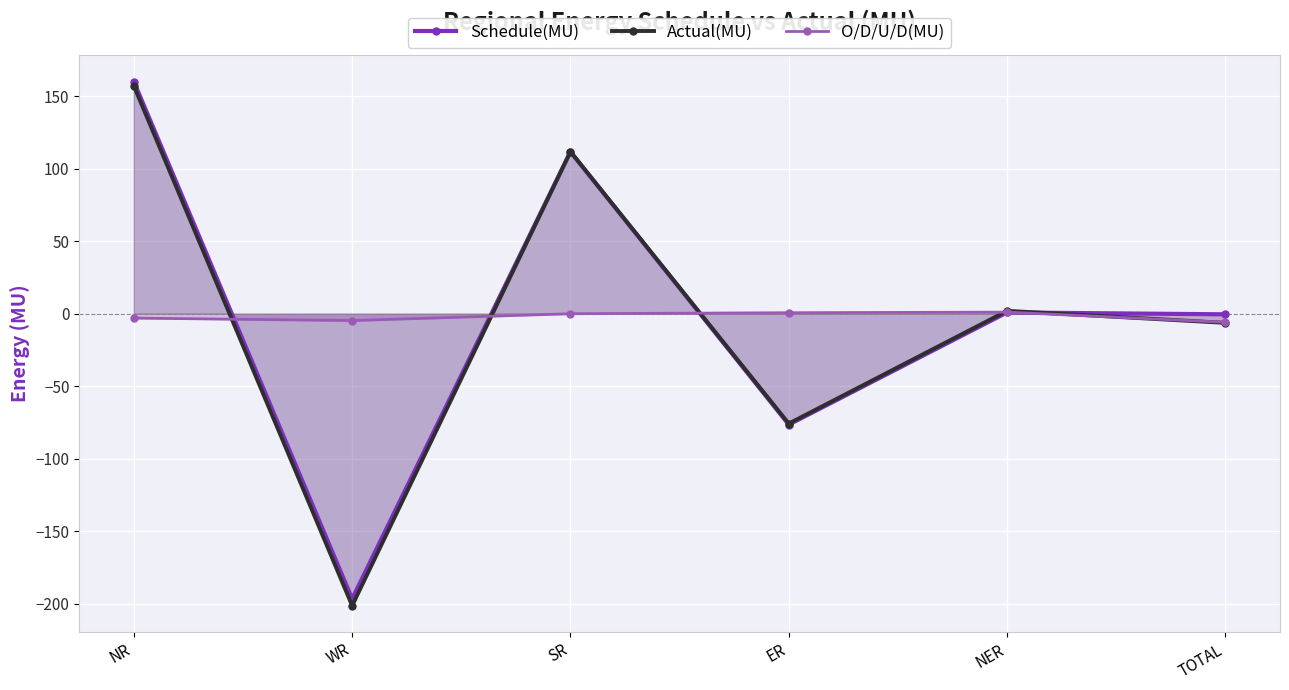

What is the minimum value for Schedule(MU)?

-196.5